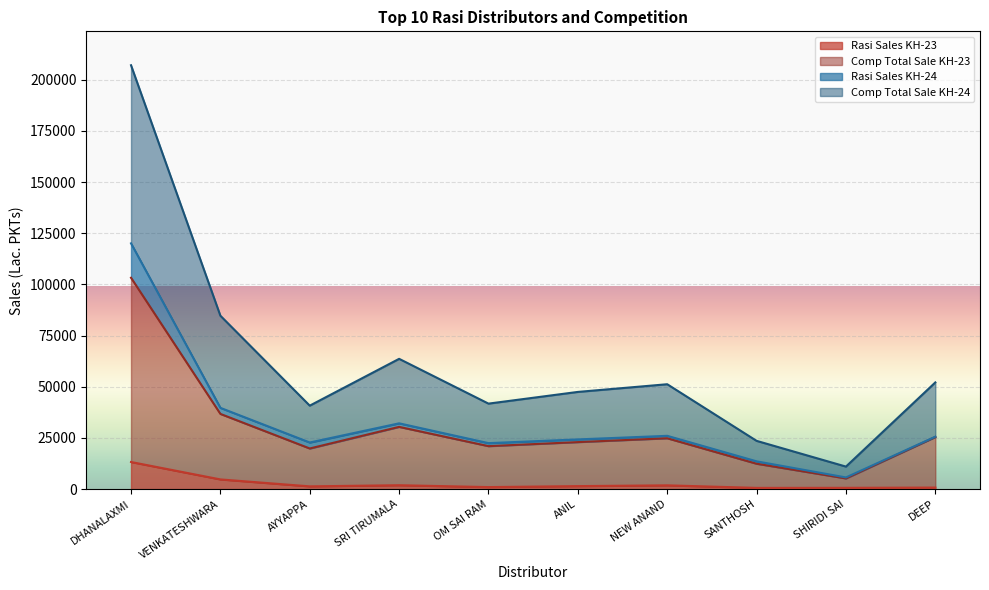

True or false: Rasi Sales KH-23 and Comp Total Sale KH-23 cross at least once.

False